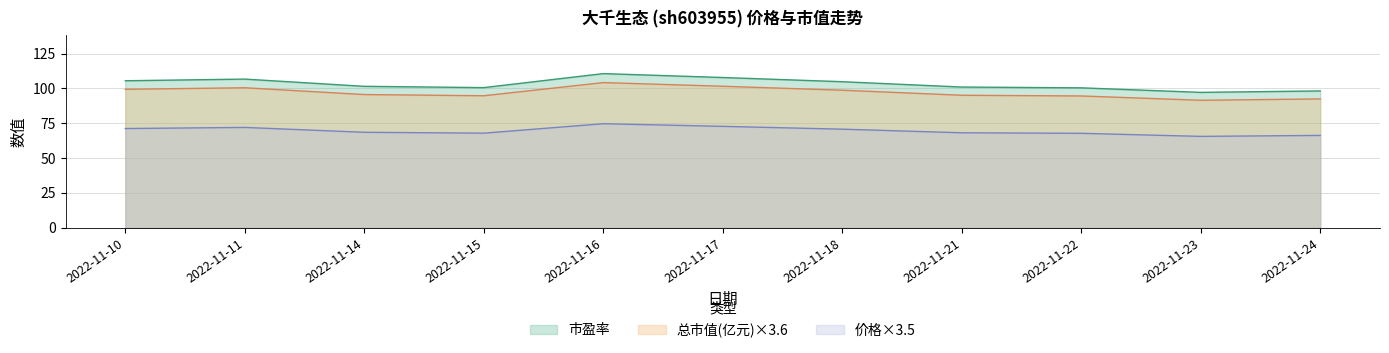

Where does the 总市值(亿元) series first go above 95?

2022-11-10